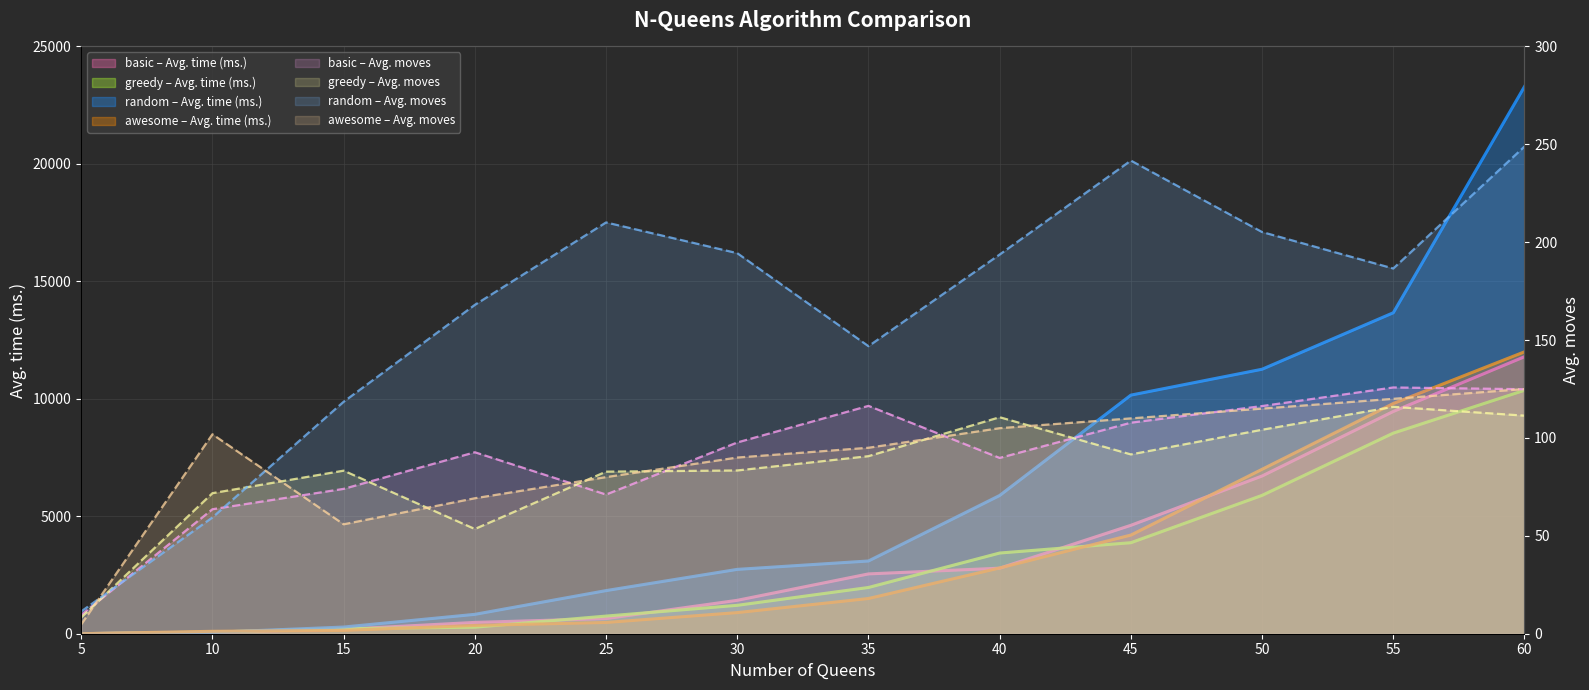

What is the difference between the second highest and minimum values in the basic series?

9459.2